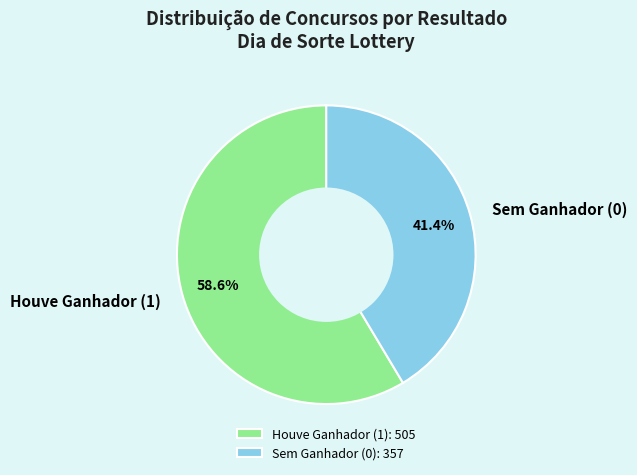

Approximately how many times larger is the value at Sem Ganhador (0) compared to Houve Ganhador (1)?

0.7